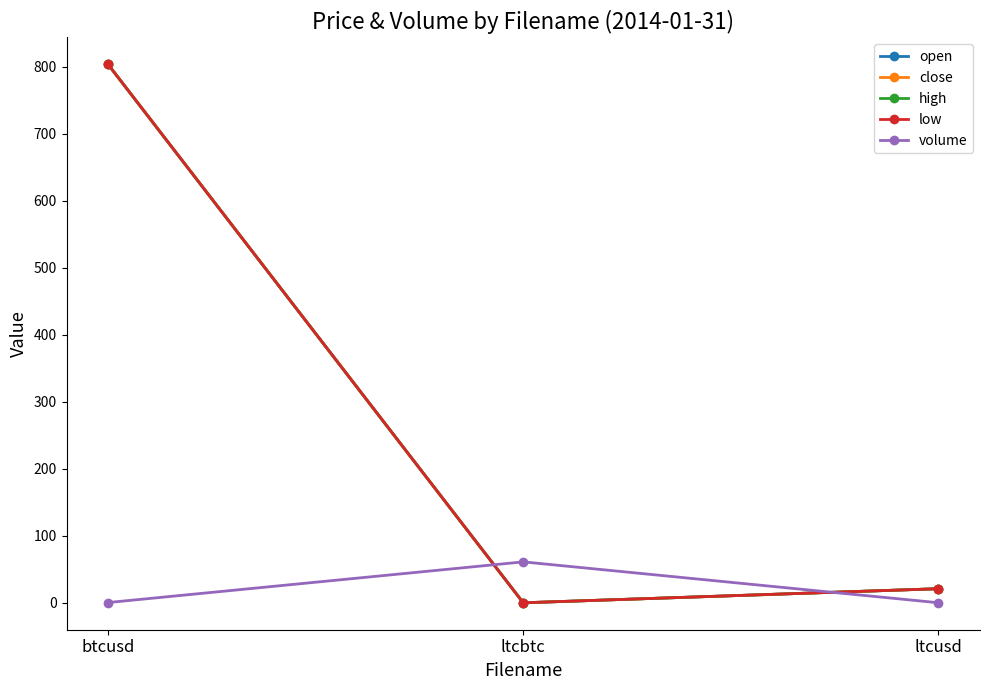

Does the chart have visible grid lines?

No